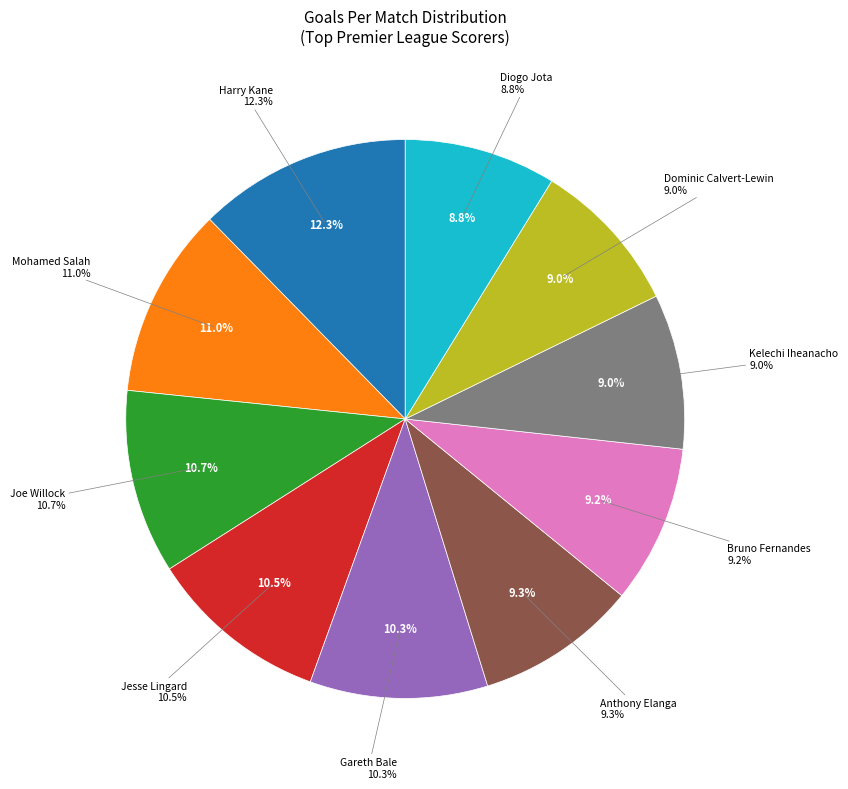

True or false: Kelechi Iheanacho accounts for 18% of the total.

False